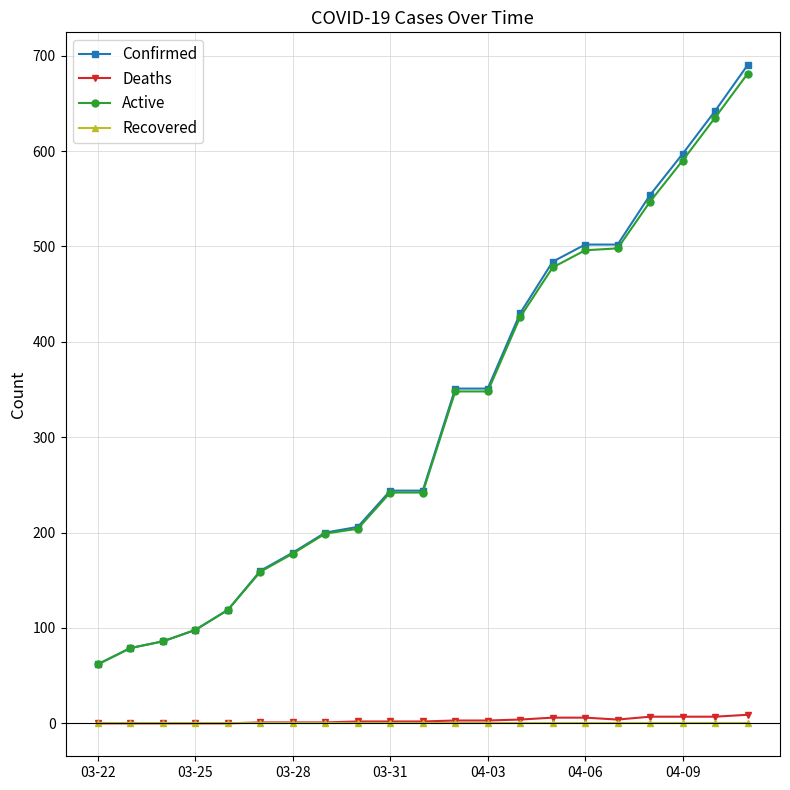

True or false: Active and Recovered intersect in this chart.

False